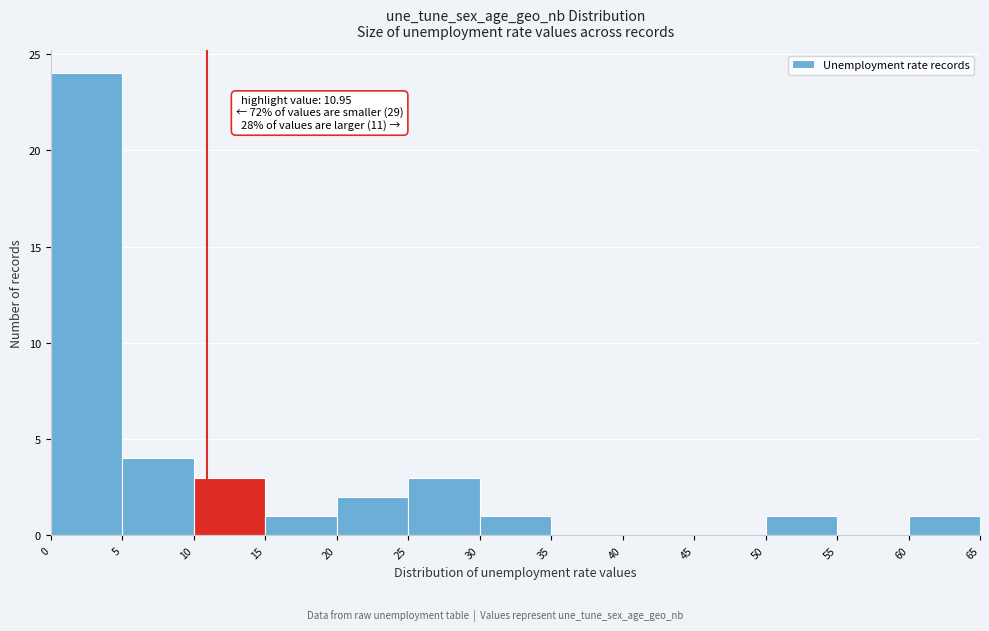

Over which range of the x-axis is the bar tallest?

0 to 5